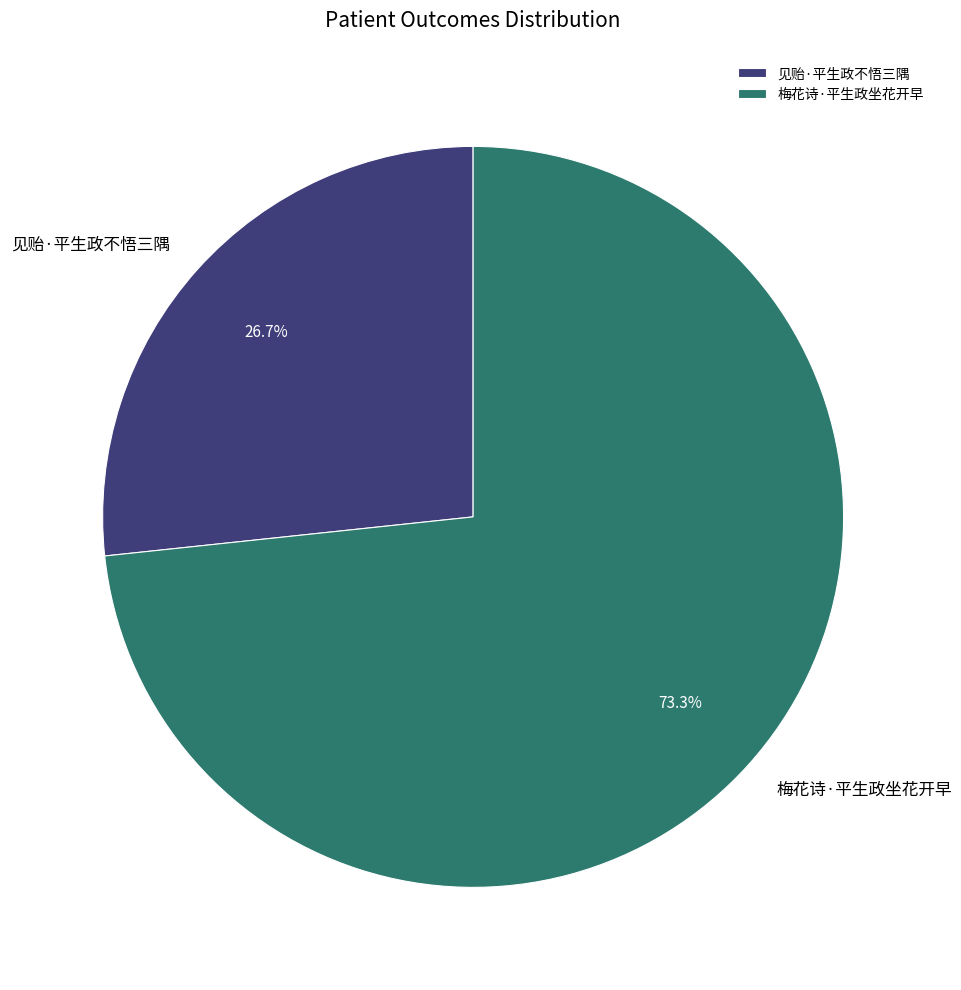

What is the largest slice in the pie chart?

梅花诗·平生政坐花开早